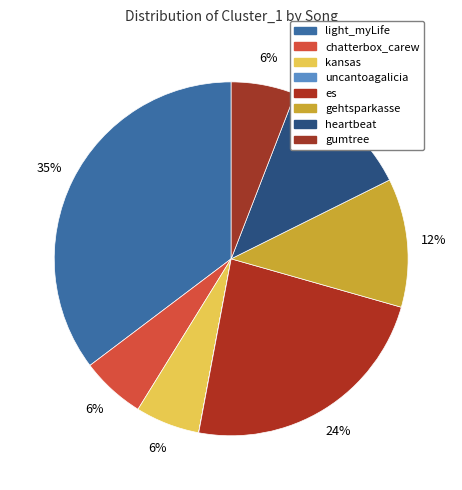

Does any single category account for the majority?

No